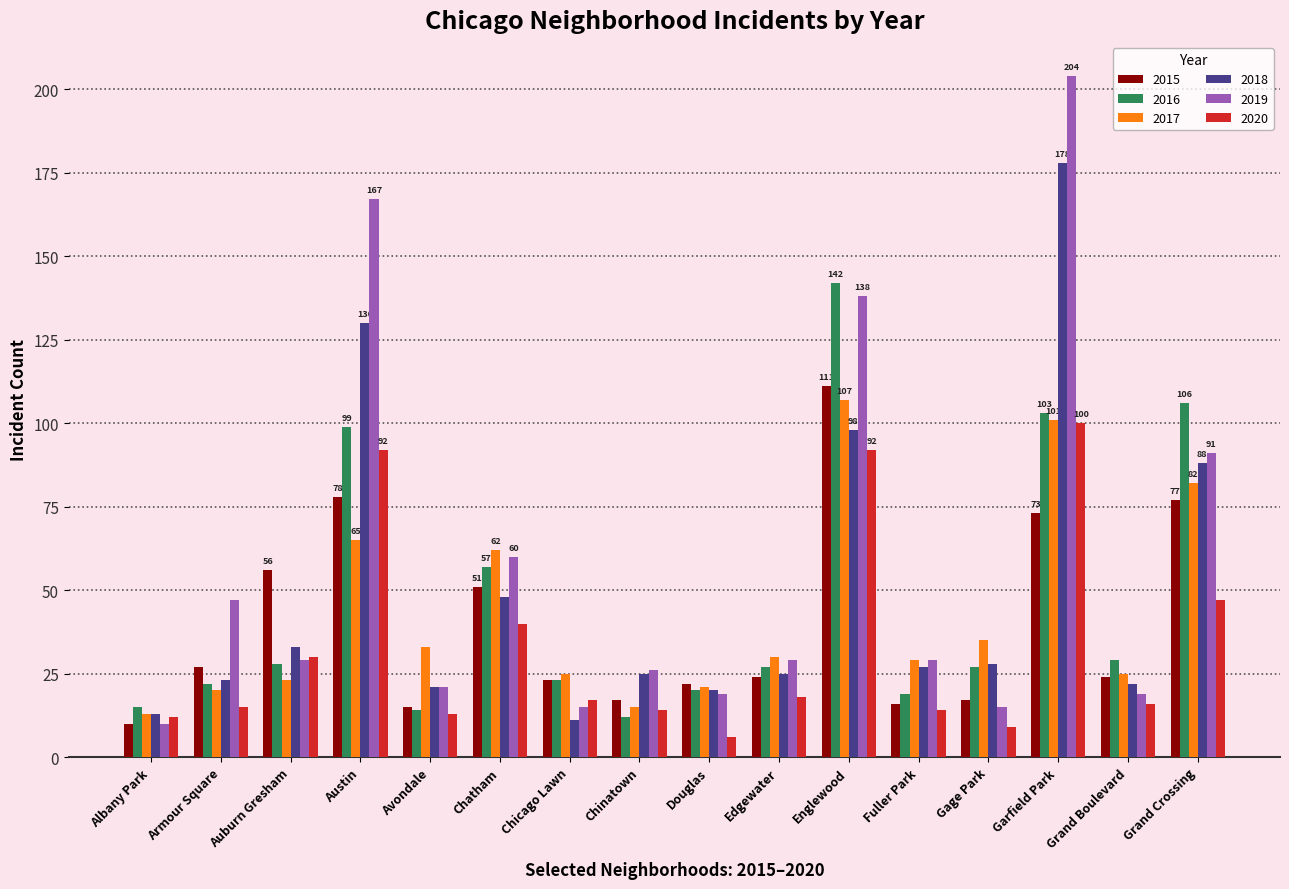

What is the total value across all series at Grand Boulevard?

135